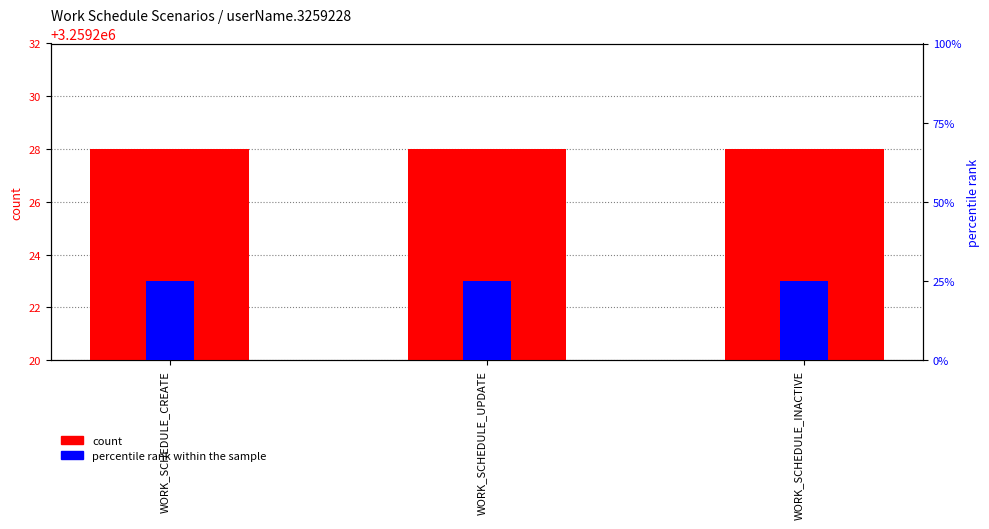

How many bars are there in each group?

2